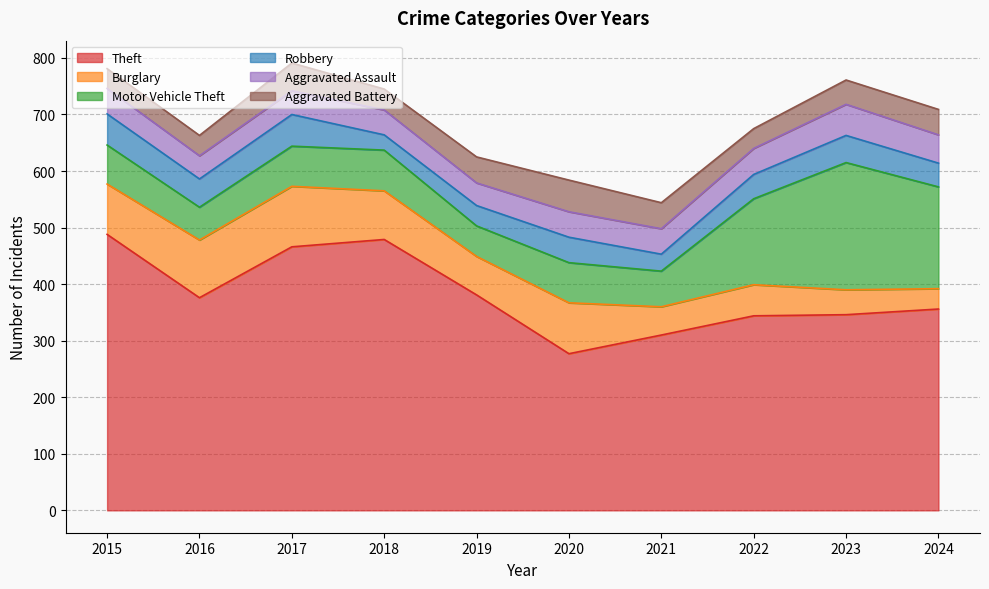

Is it true that Aggravated Assault equals 59 at 2018?

False